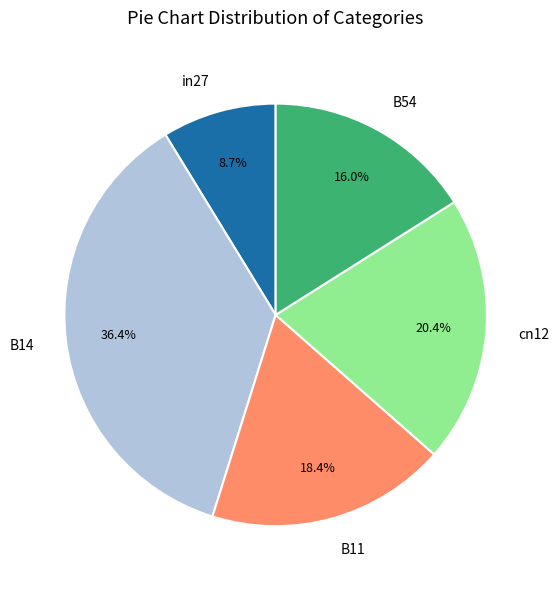

Combined, do B54 and B14 account for over 50%?

Yes